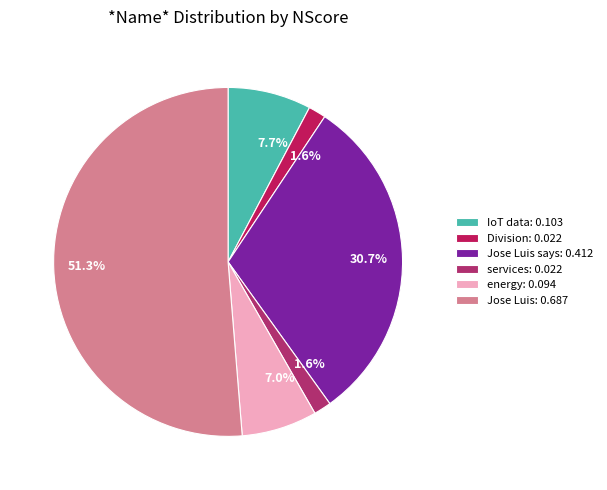

Does any single category account for the majority?

Yes